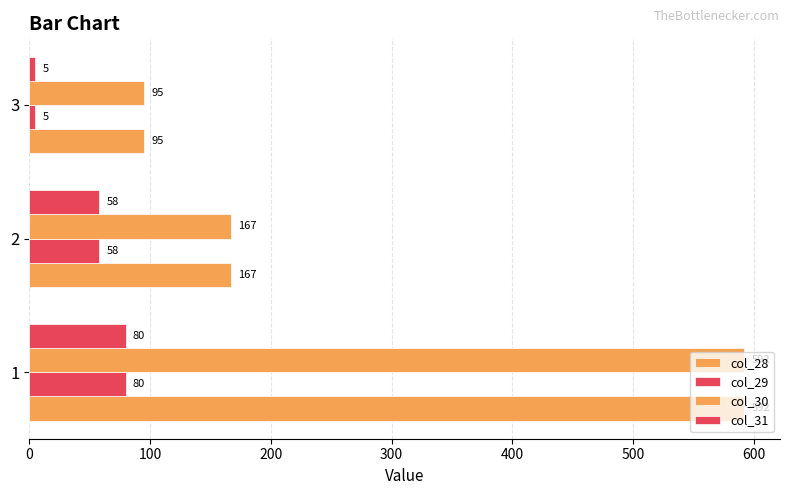

Count the number of categories in the chart.

3